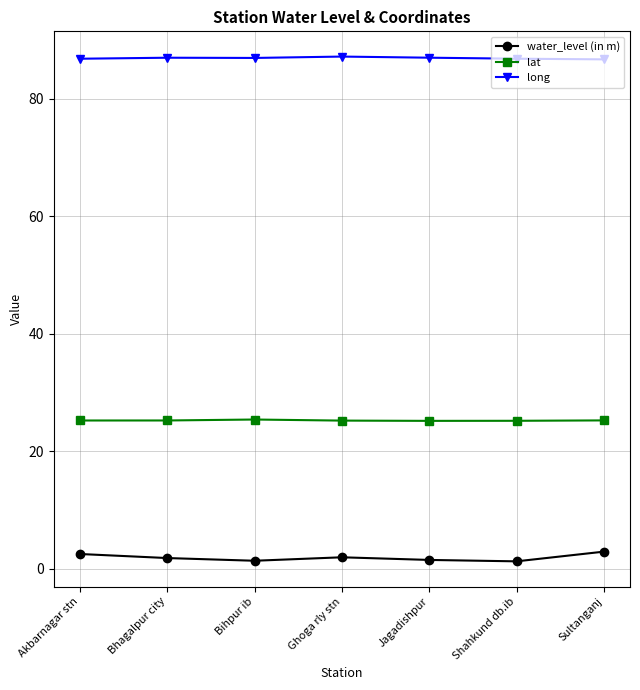

What is the sum of all lat values?

176.6